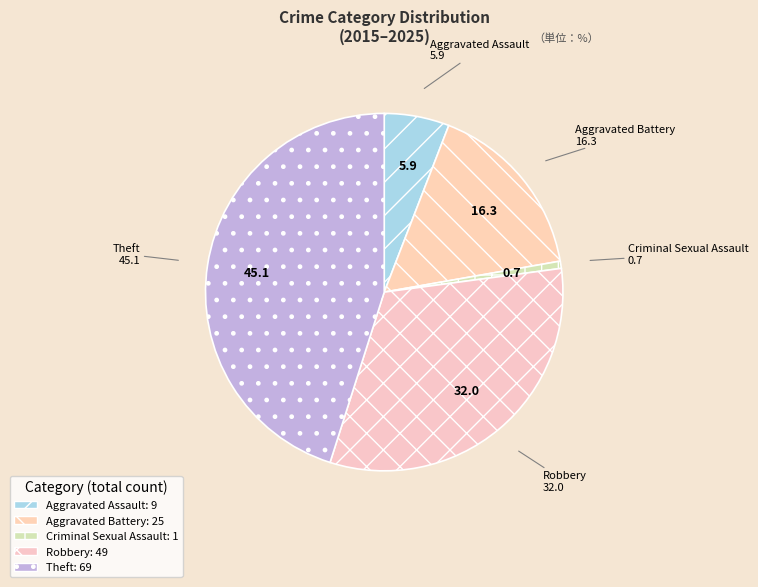

To the nearest percent, what percentage of the pie is Criminal Sexual Assault?

1%